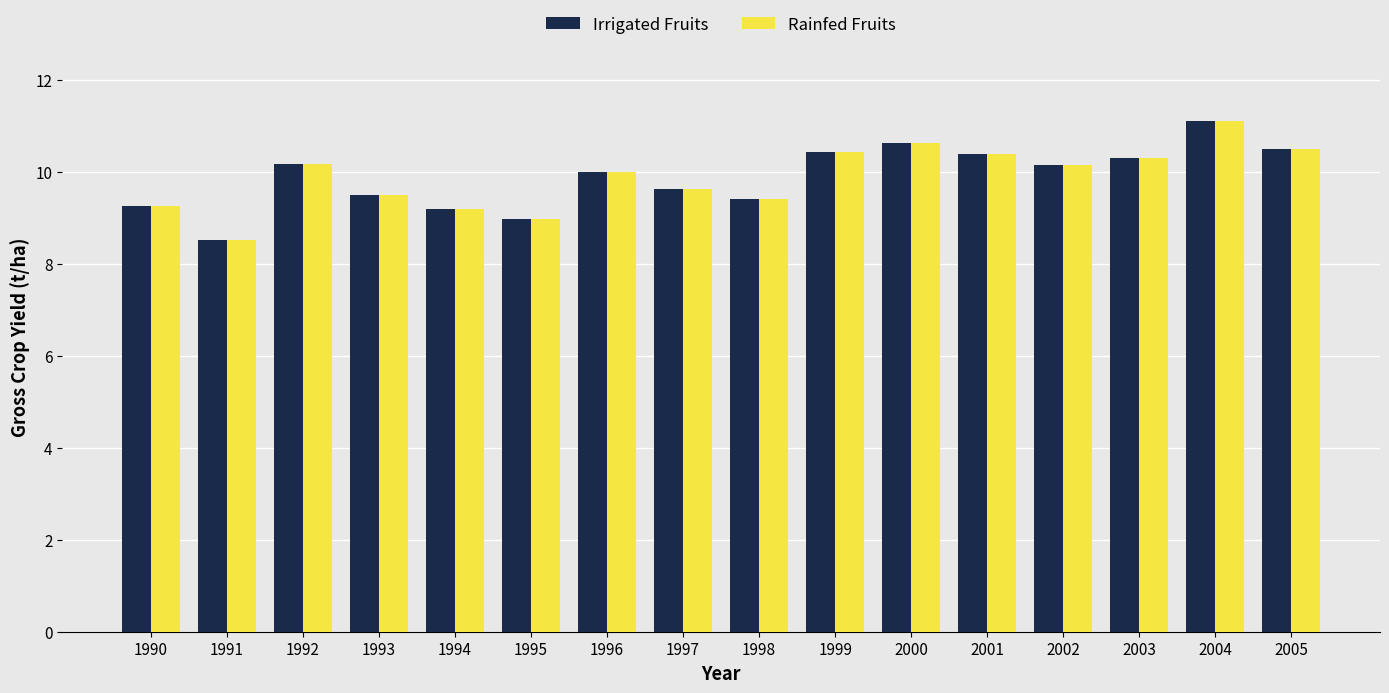

What is the value of the Rainfed Fruits bar at the 13th from the left?

10.2